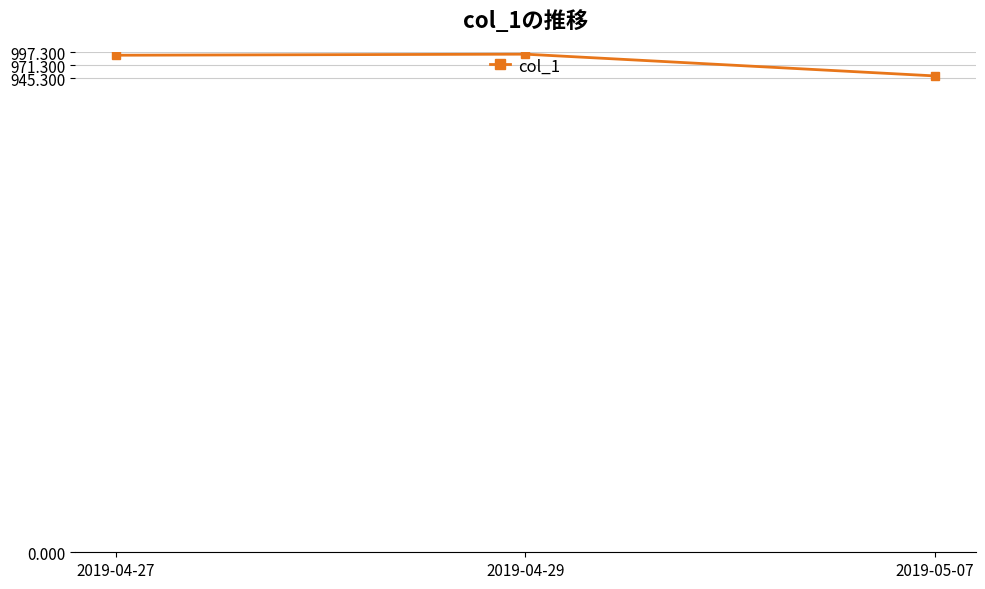

The chart shows a value of 1733.0 at 2019-04-29. True or false?

False